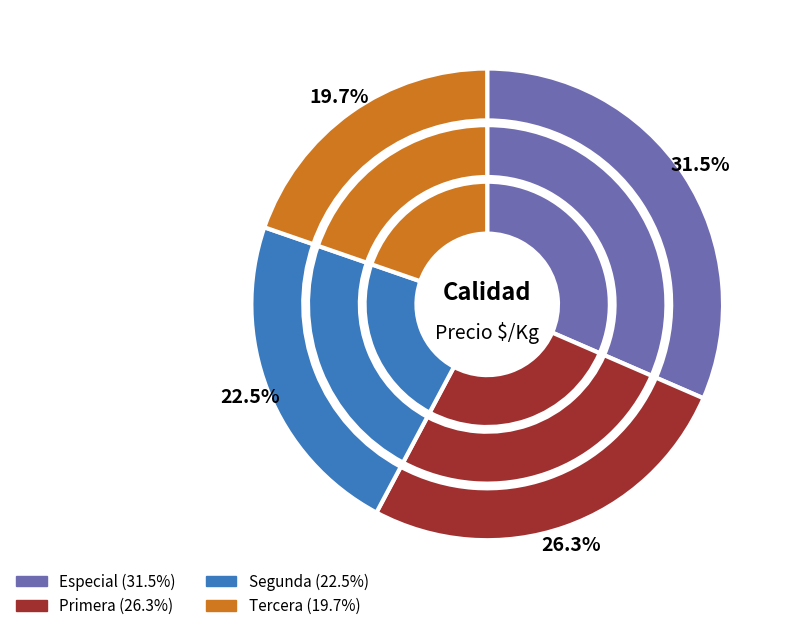

To the nearest percent, what portion does Tercera represent?

20%